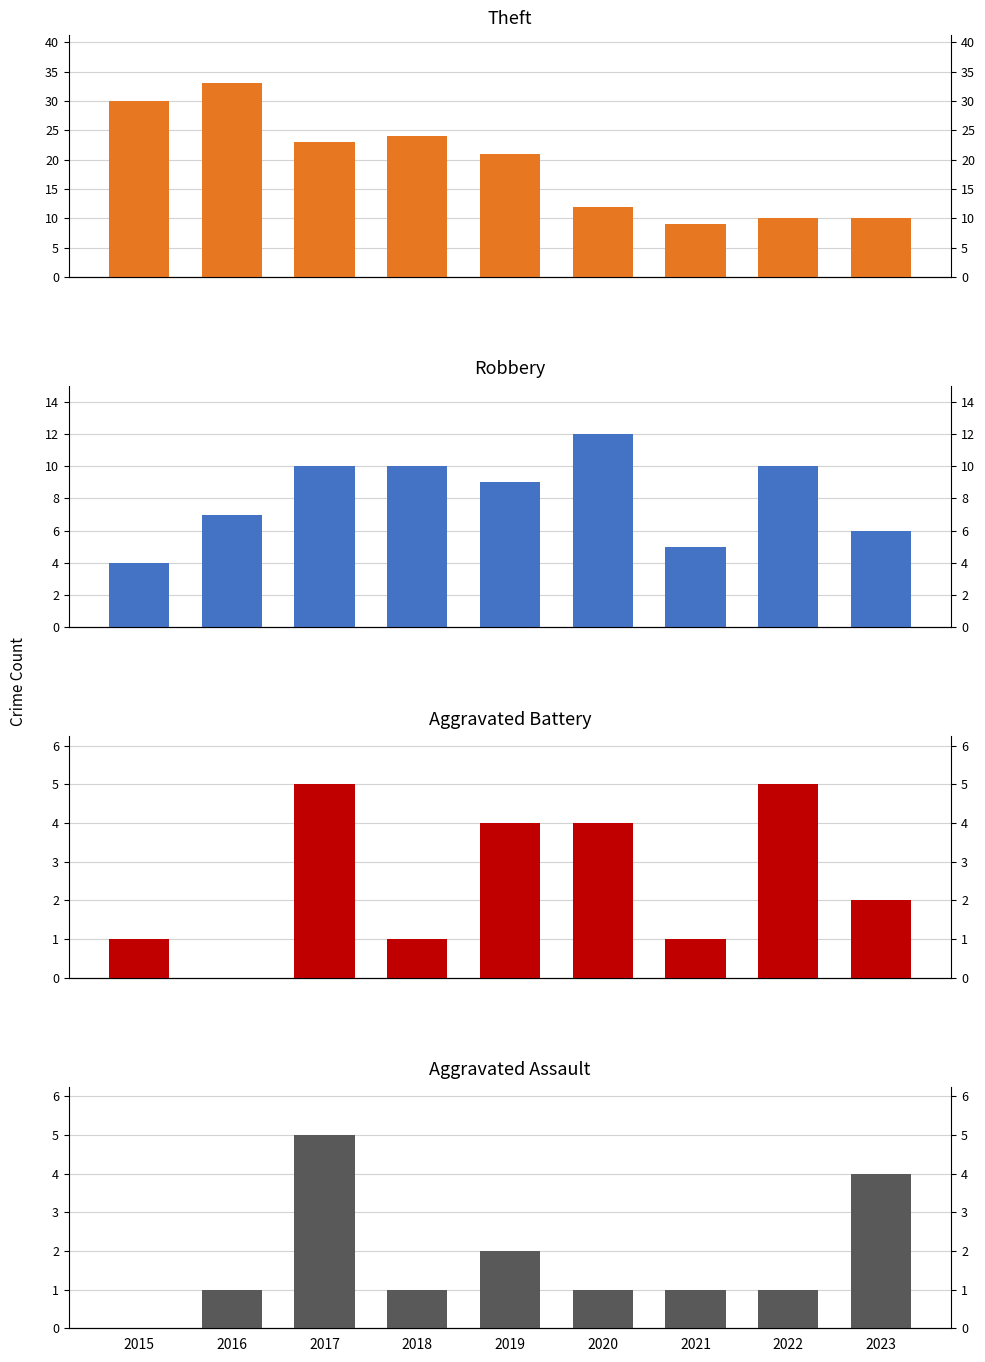

Reading left to right, what are all the values shown in this chart?

Theft: 2015=30	2016=33	2017=23	2018=24	2019=21	2020=12	2021=9	2022=10	2023=10
Robbery: 2015=4	2016=7	2017=10	2018=10	2019=9	2020=12	2021=5	2022=10	2023=6
Aggravated Battery: 2015=1	2016=0	2017=5	2018=1	2019=4	2020=4	2021=1	2022=5	2023=2
Aggravated Assault: 2015=0	2016=1	2017=5	2018=1	2019=2	2020=1	2021=1	2022=1	2023=4